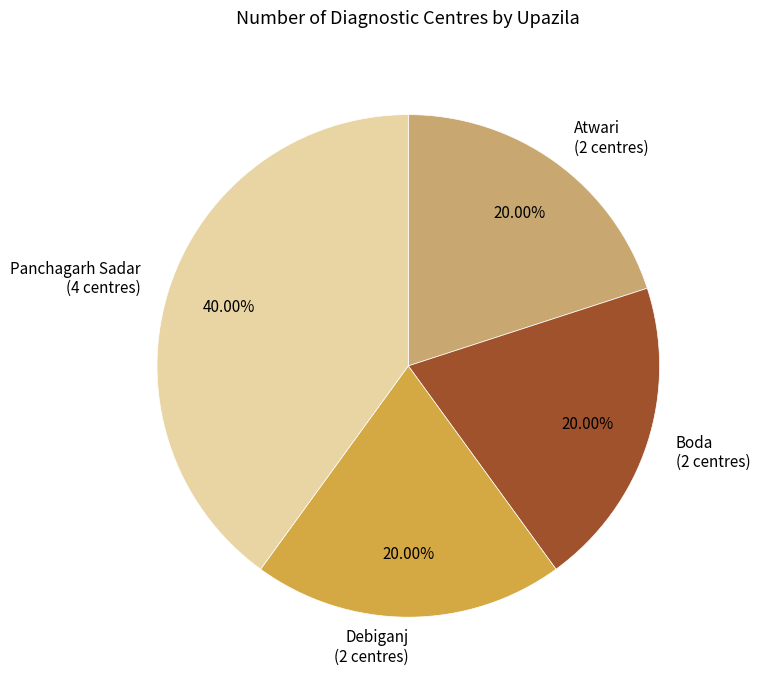

To the nearest percent, what is the average slice percentage?

25%